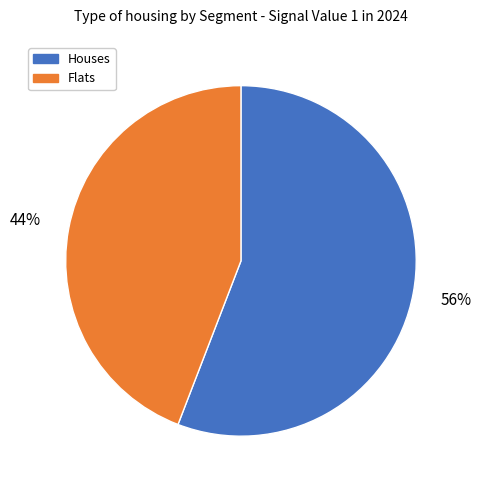

Rank the categories by value from highest to lowest.

Houses, Flats